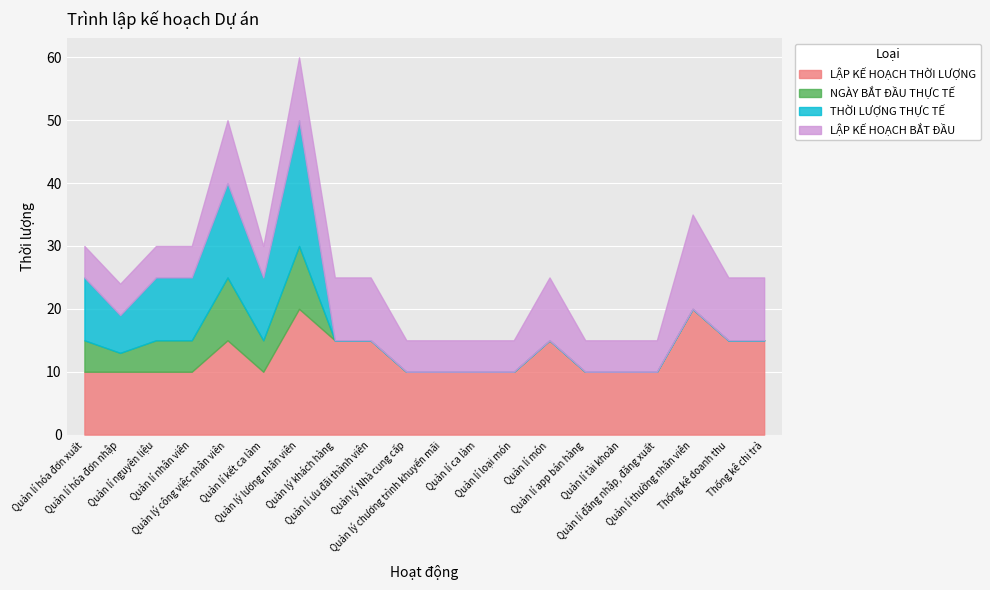

Rank the series at Quản lí hóa đơn xuất from highest to lowest value.

LẬP KẾ HOẠCH THỜI LƯỢNG, THỜI LƯỢNG THỰC TẾ, NGÀY BẮT ĐẦU THỰC TẾ, LẬP KẾ HOẠCH BẮT ĐẦU